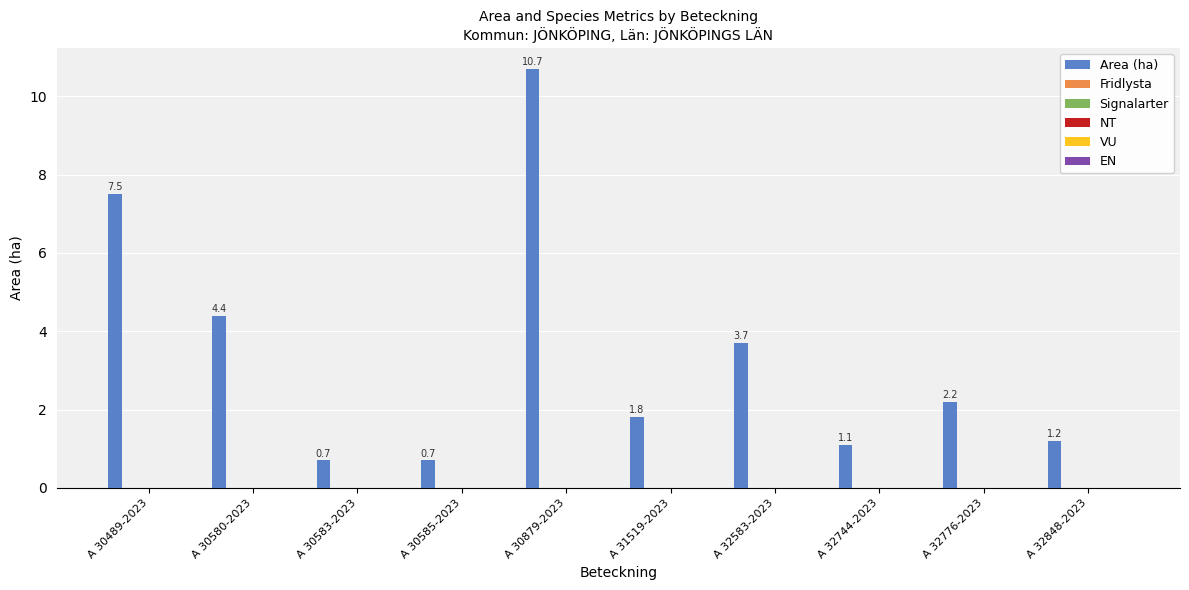

What is the greatest value displayed?

10.7